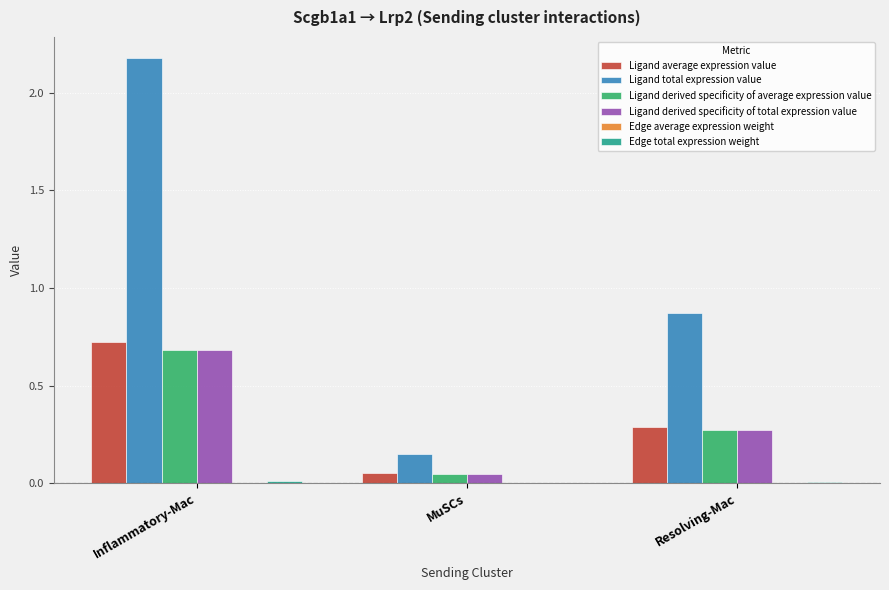

At which category is the sum across all series the highest?

Inflammatory-Mac